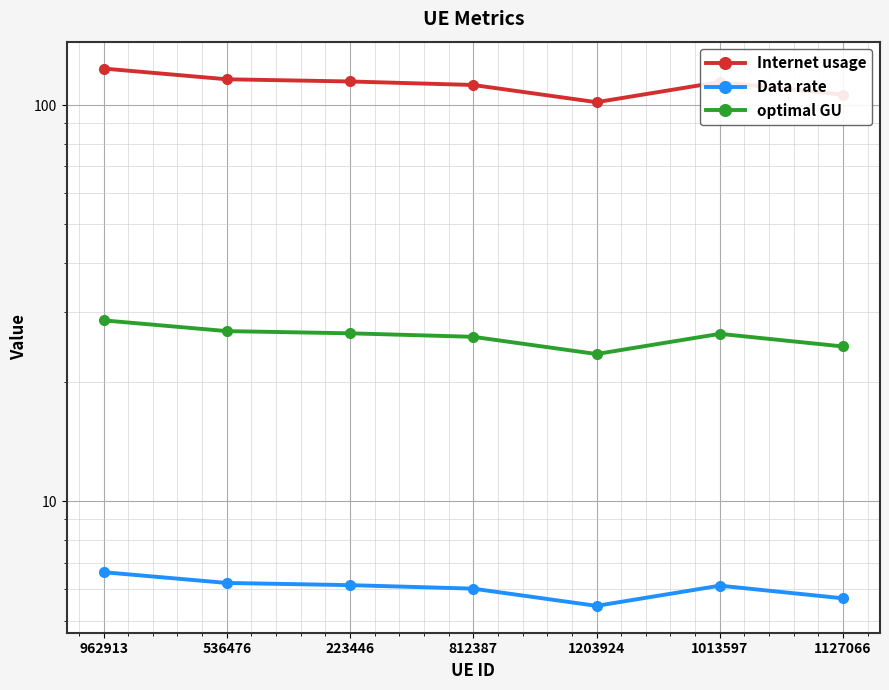

How many interior local peaks does the Data rate series have?

1